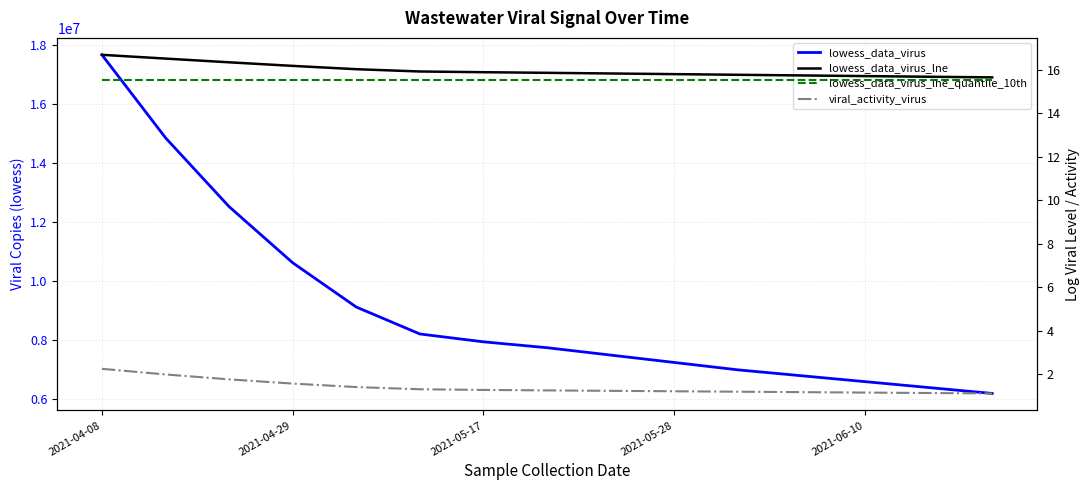

What is the sum of all lowess_data_virus_lne_quantile_10th values?

233.0